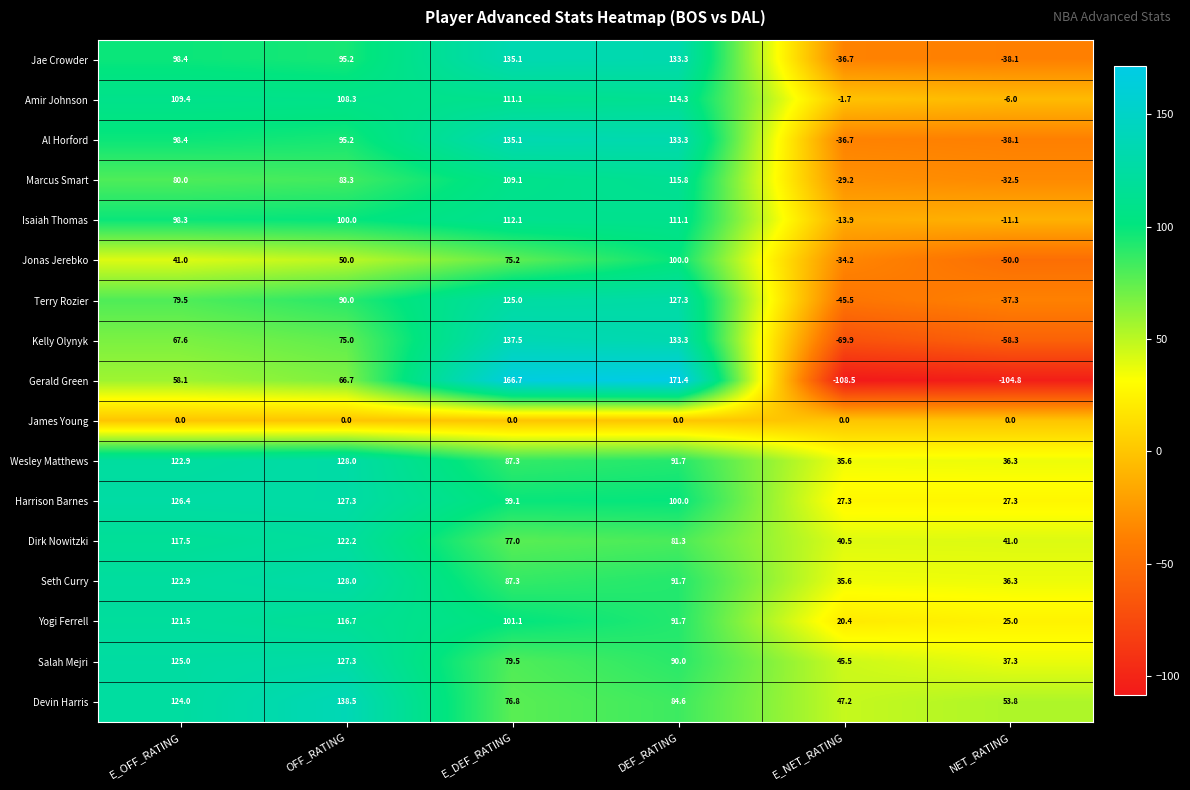

What is the average value of the Kelly Olynyk series?

47.5